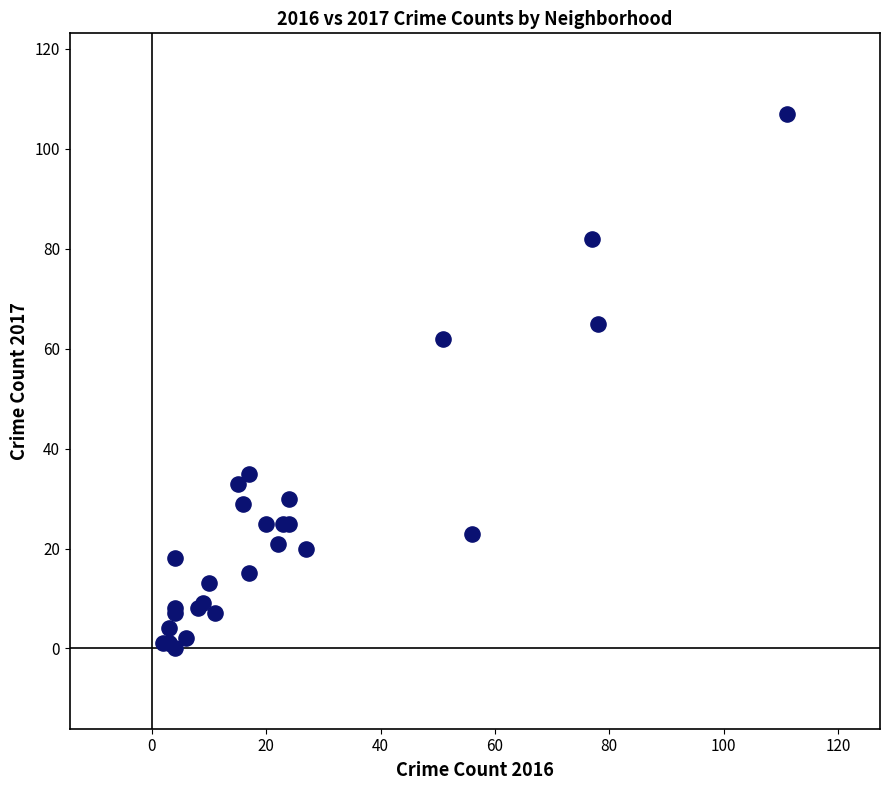

What Y value in the scatter plot is closest to 53?

62